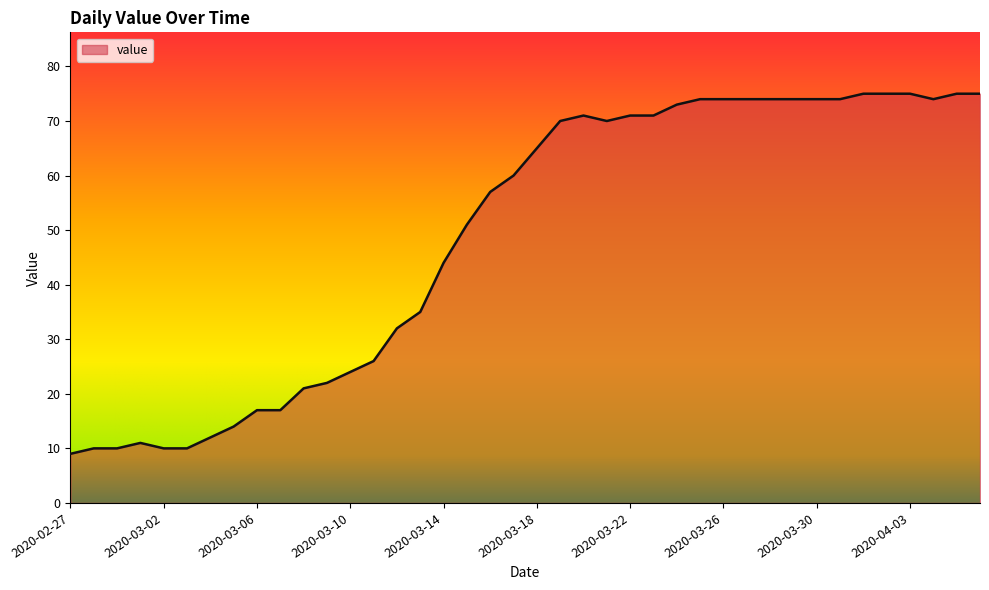

What is the difference between the maximum and minimum values?

66